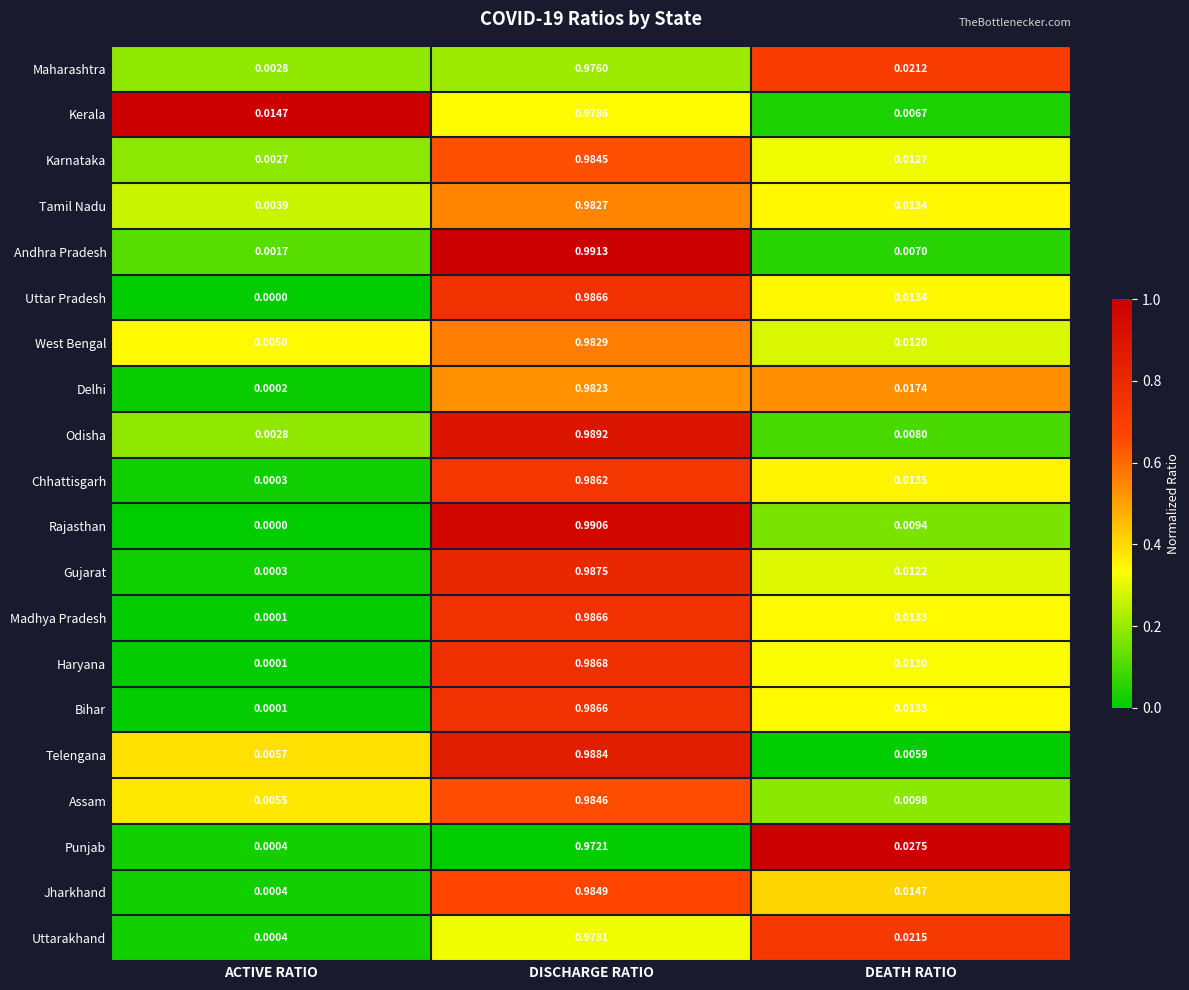

At which label does Uttarakhand reach its peak?

DISCHARGE RATIO